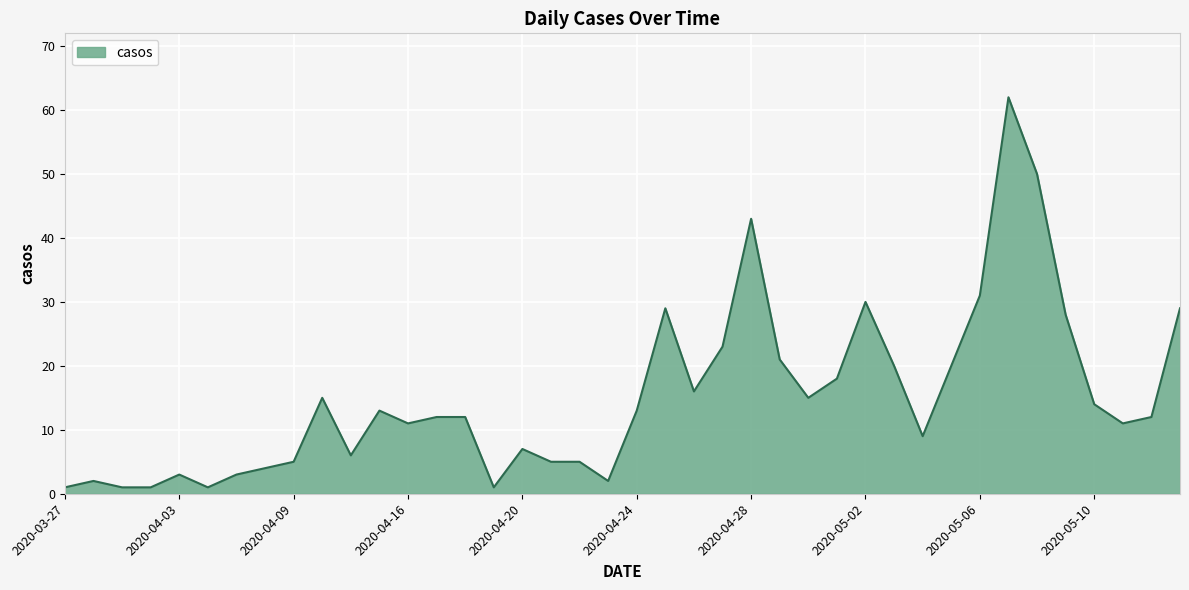

Reading right to left, extract all data points from this chart.

29	12	11	14	28	50	62	31	20	9	20	30	18	15	21	43	23	16	29	13	2	5	5	7	1	12	12	11	13	6	15	5	4	3	1	3	1	1	2	1